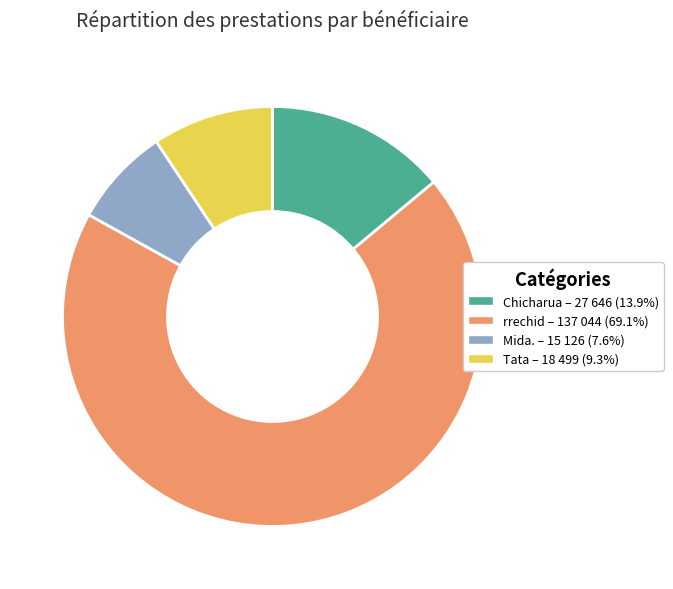

The Tata slice represents 9% of the pie. True or false?

True